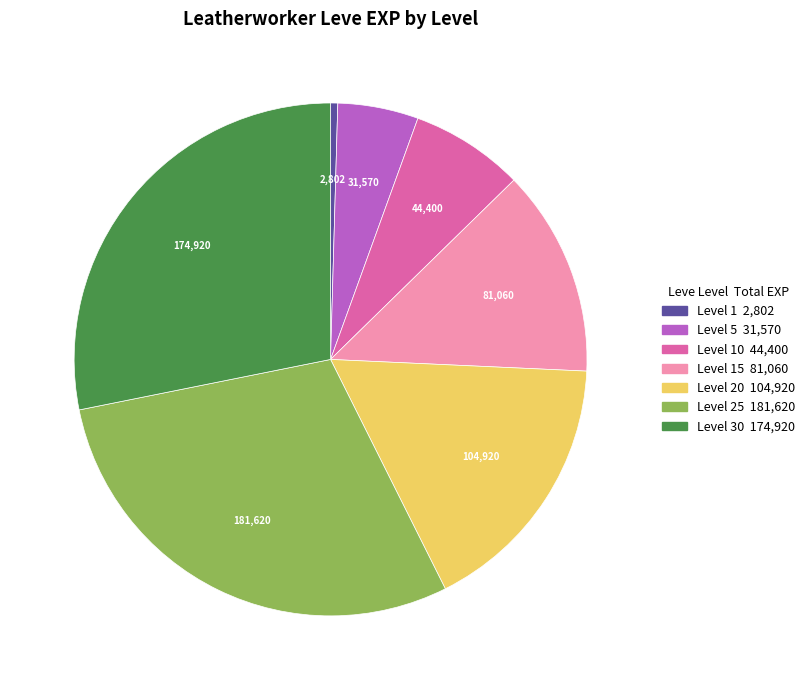

Is there any slice that represents more than half of the pie?

No